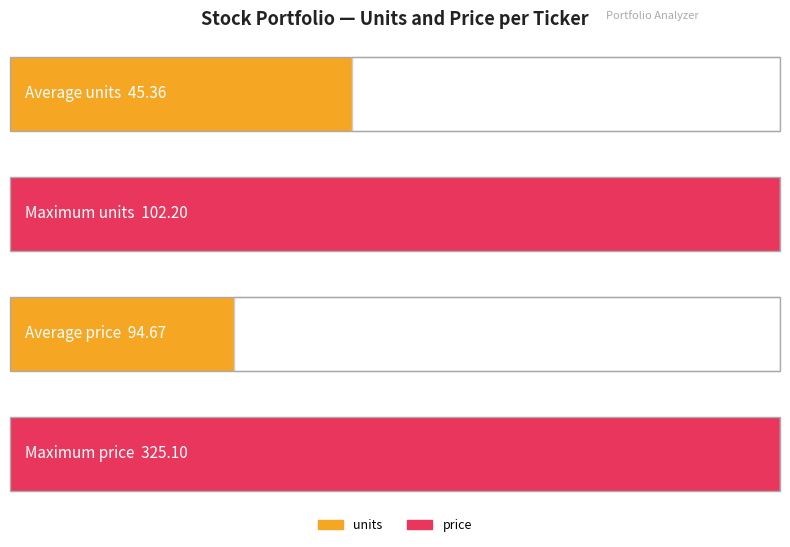

Which series has the widest spread of values?

price